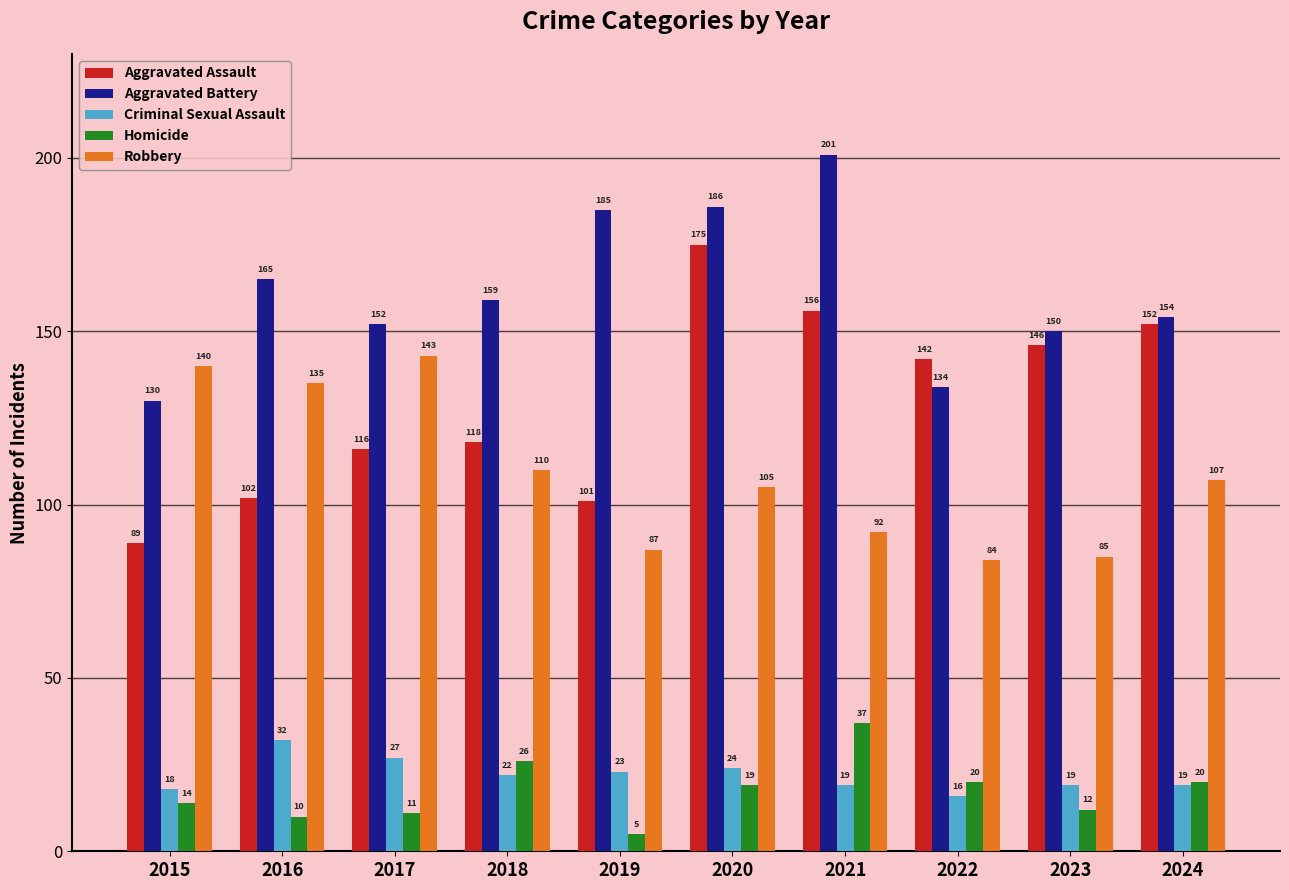

Reading right to left, extract all data points from this chart.

Aggravated Assault: 2024=152	2023=146	2022=142	2021=156	2020=175	2019=101	2018=118	2017=116	2016=102	2015=89
Aggravated Battery: 2024=154	2023=150	2022=134	2021=201	2020=186	2019=185	2018=159	2017=152	2016=165	2015=130
Criminal Sexual Assault: 2024=19	2023=19	2022=16	2021=19	2020=24	2019=23	2018=22	2017=27	2016=32	2015=18
Homicide: 2024=20	2023=12	2022=20	2021=37	2020=19	2019=5	2018=26	2017=11	2016=10	2015=14
Robbery: 2024=107	2023=85	2022=84	2021=92	2020=105	2019=87	2018=110	2017=143	2016=135	2015=140